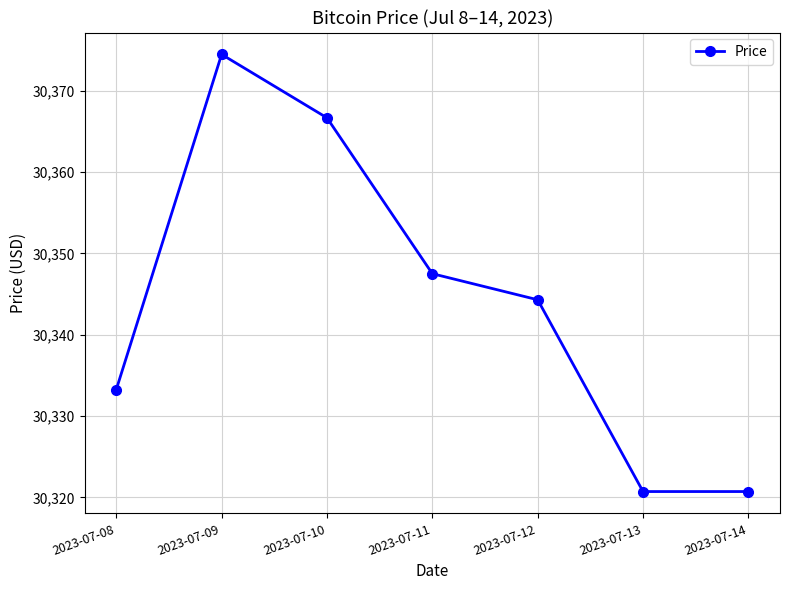

What is the minimum value shown in the chart?

30320.7